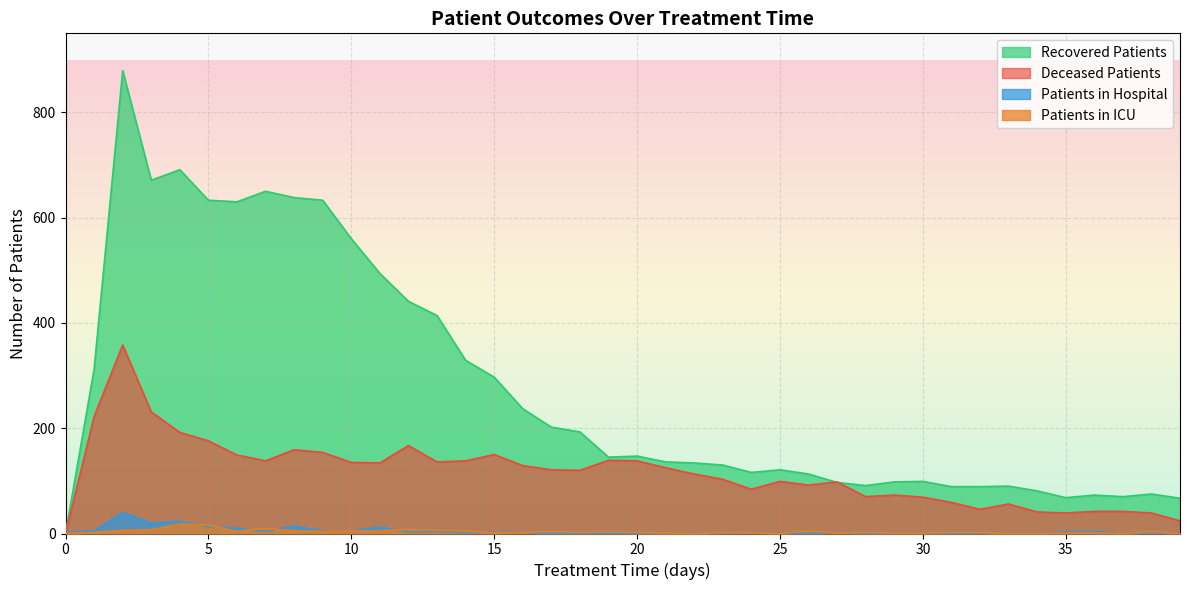

Which series has the largest range (max minus min)?

Recovered Patients